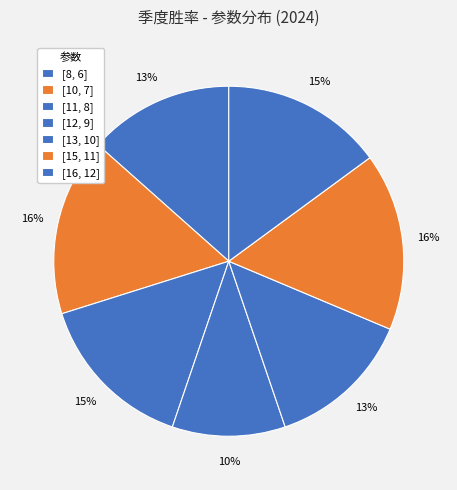

Is it true that [16, 12] is 15% of the pie?

True